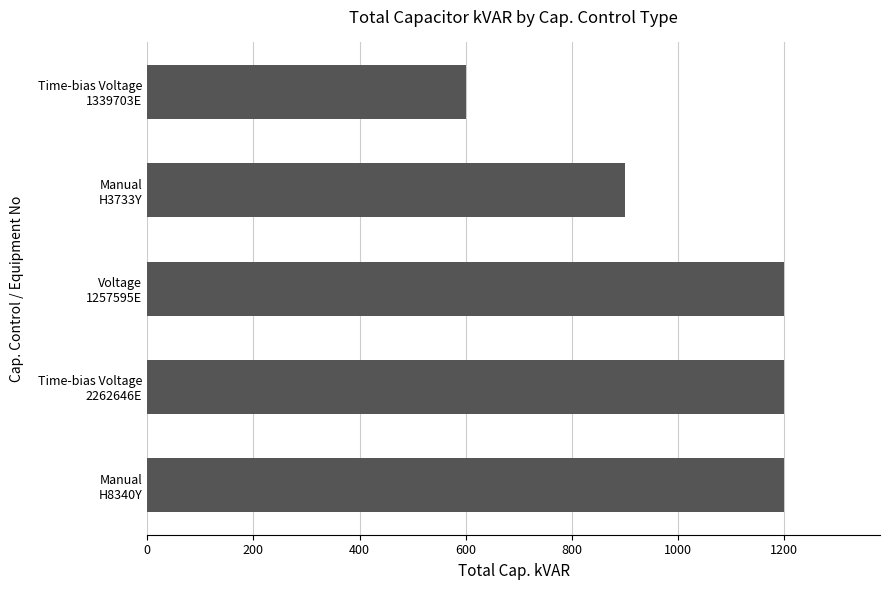

Does the chart contain stacked bars?

No